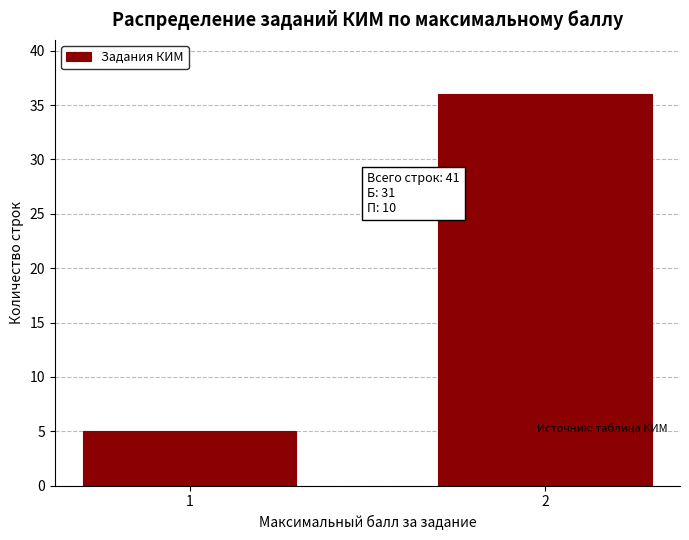

Reading right to left, transcribe all the data shown in this chart.

2=36	1=5